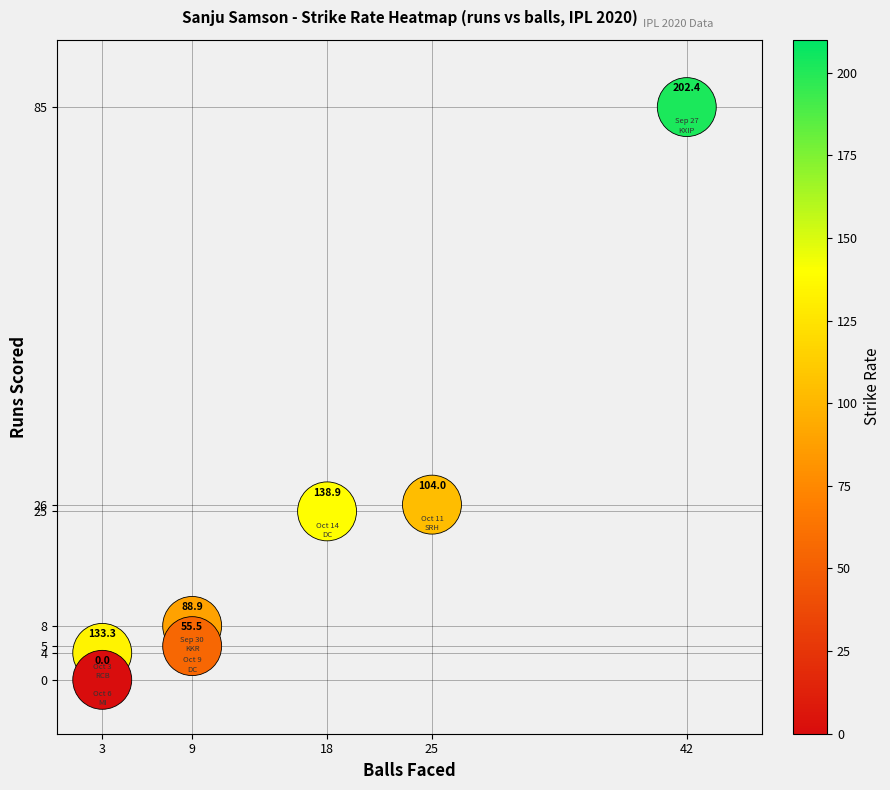

What is the average X value?

16